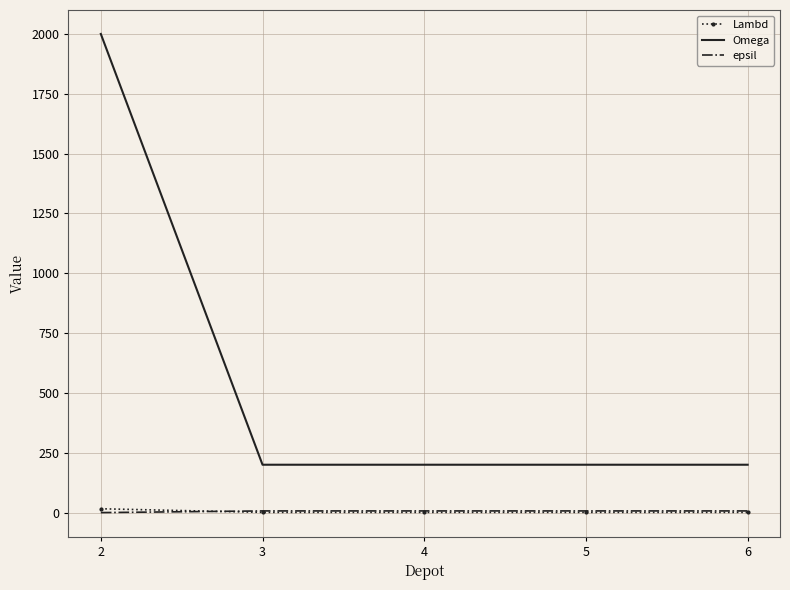

Which series has the widest spread of values?

Omega